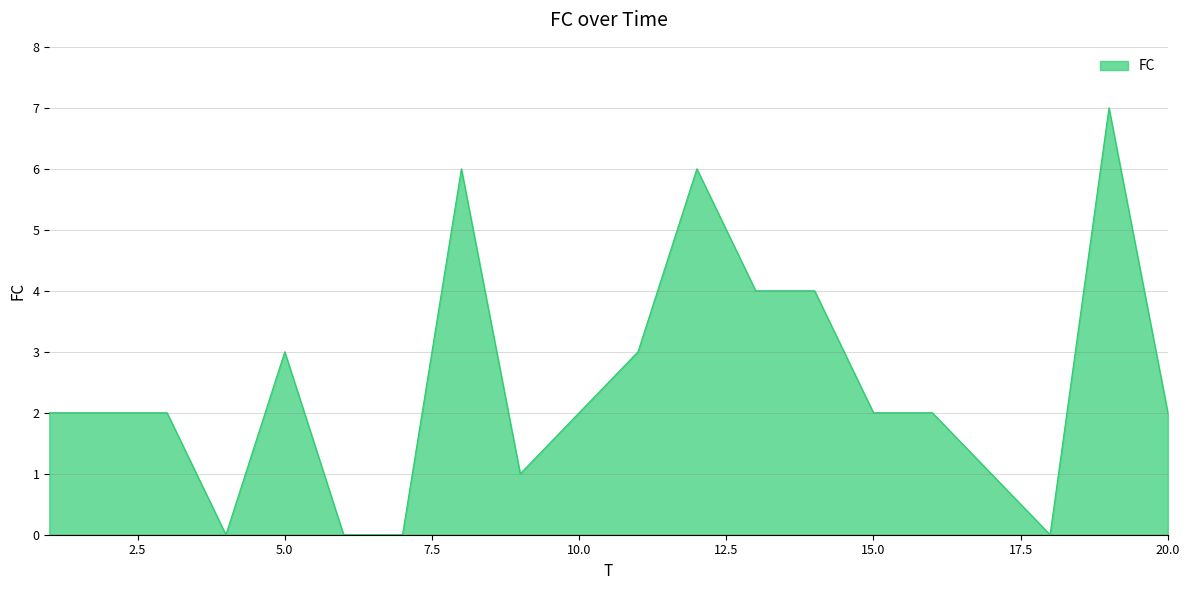

What is the greatest value displayed?

7